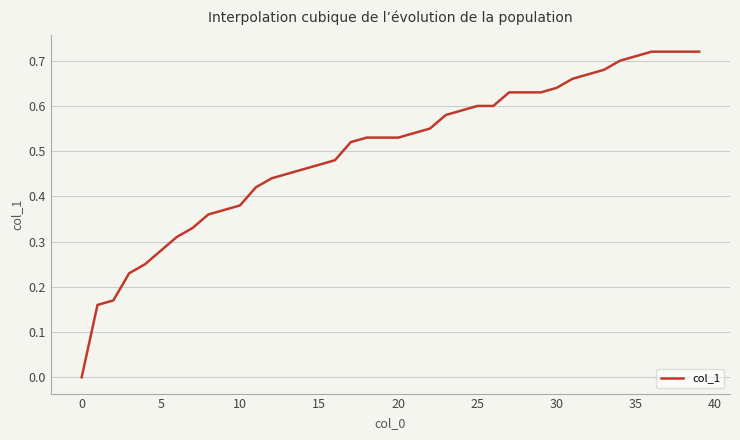

How many distinct data groups are displayed?

1